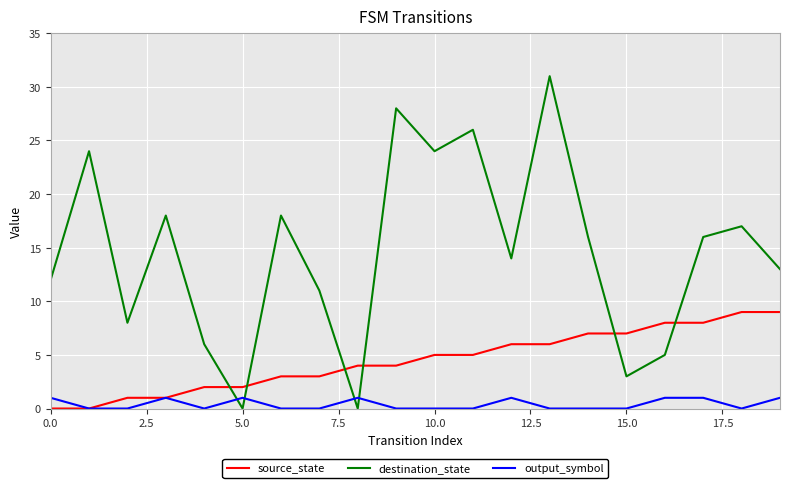

Which series has the largest range (max minus min)?

destination_state